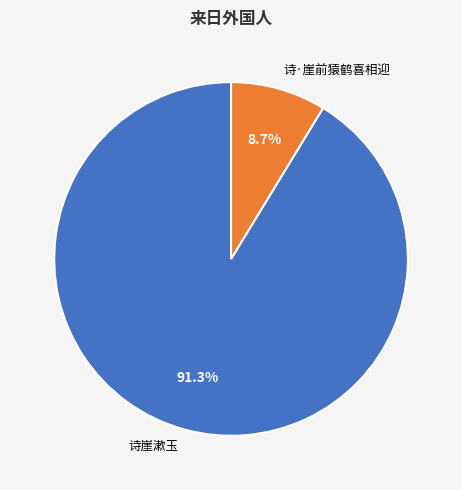

What is the majority slice?

诗崖漱玉